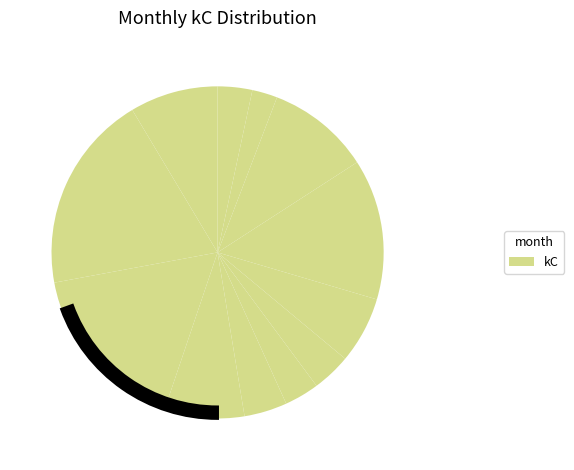

What is the smallest slice in the pie chart?

2